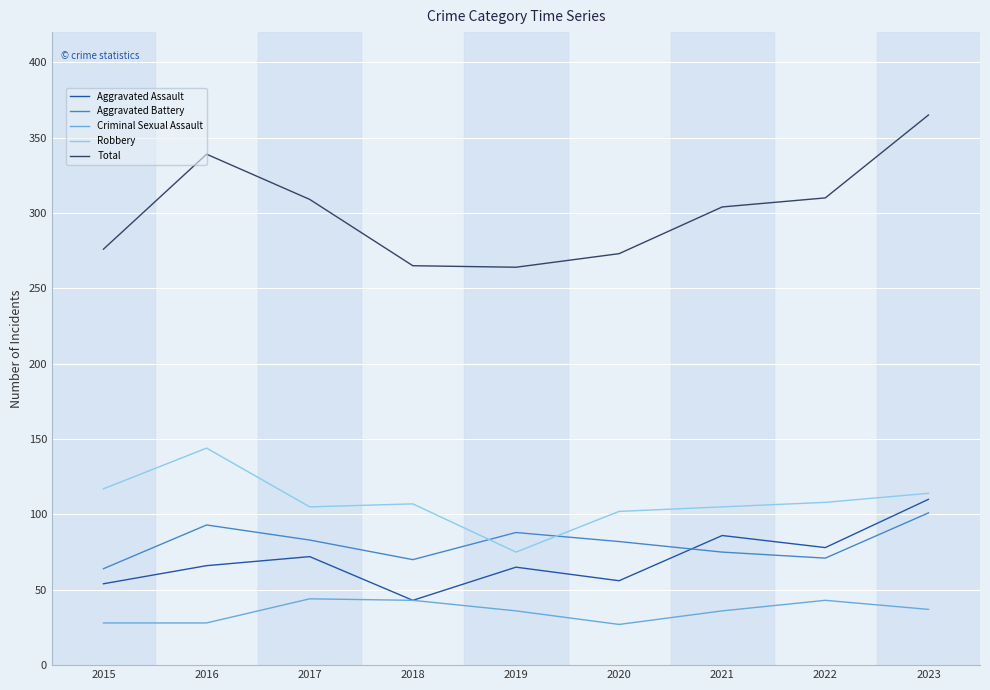

Rank the series at 2016 from lowest to highest value.

Criminal Sexual Assault, Aggravated Assault, Aggravated Battery, Robbery, Total